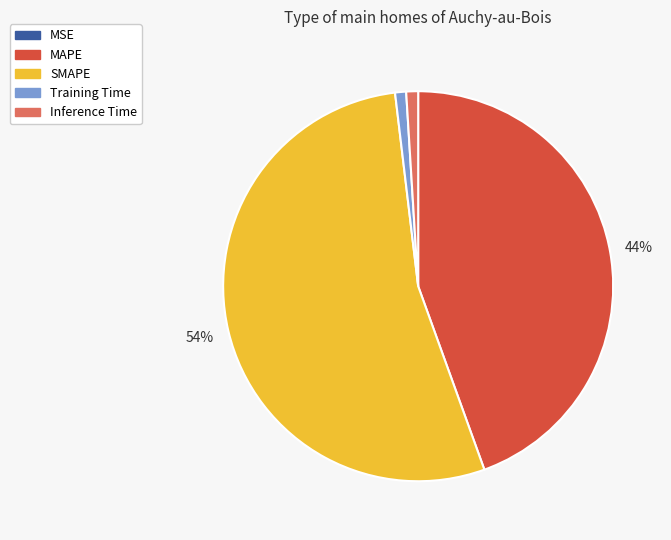

What percentage is the SMAPE slice, to the nearest percent?

54%